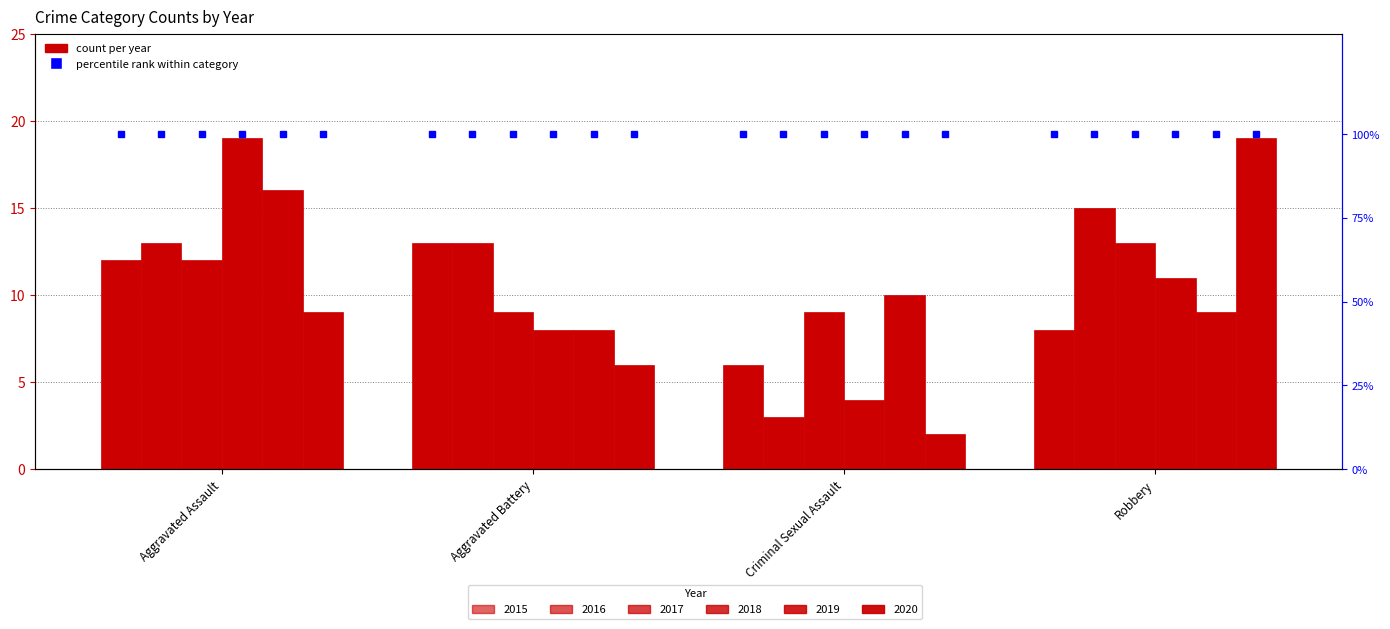

What is the value of the 2017 bar at the 2nd from the left?

9